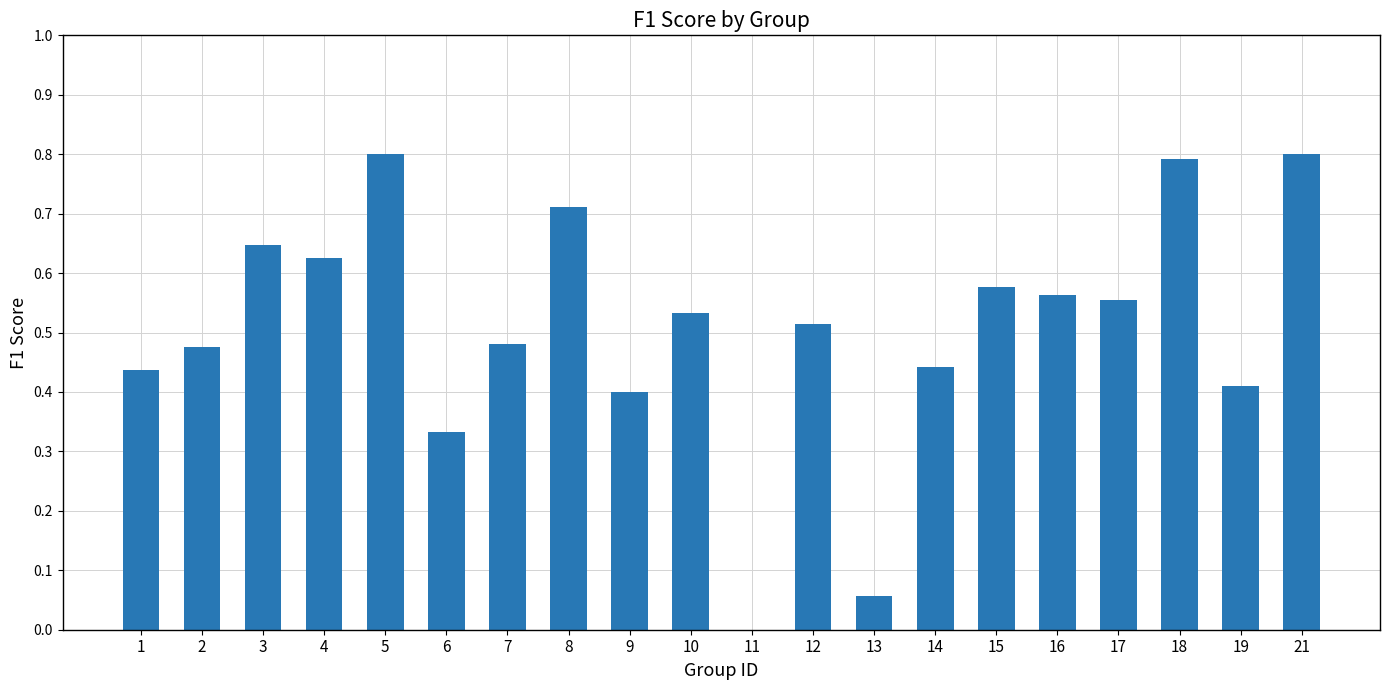

What is the maximum value shown in the chart?

0.8